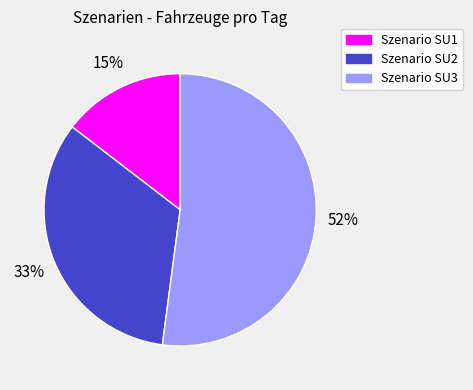

Which category has the smallest portion of the pie?

Szenario SU1